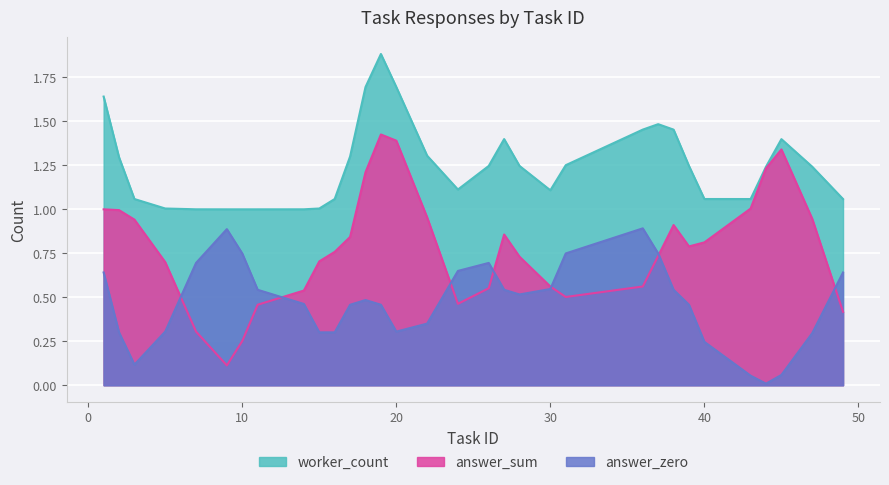

What is the sum of all worker_count values?

40.0